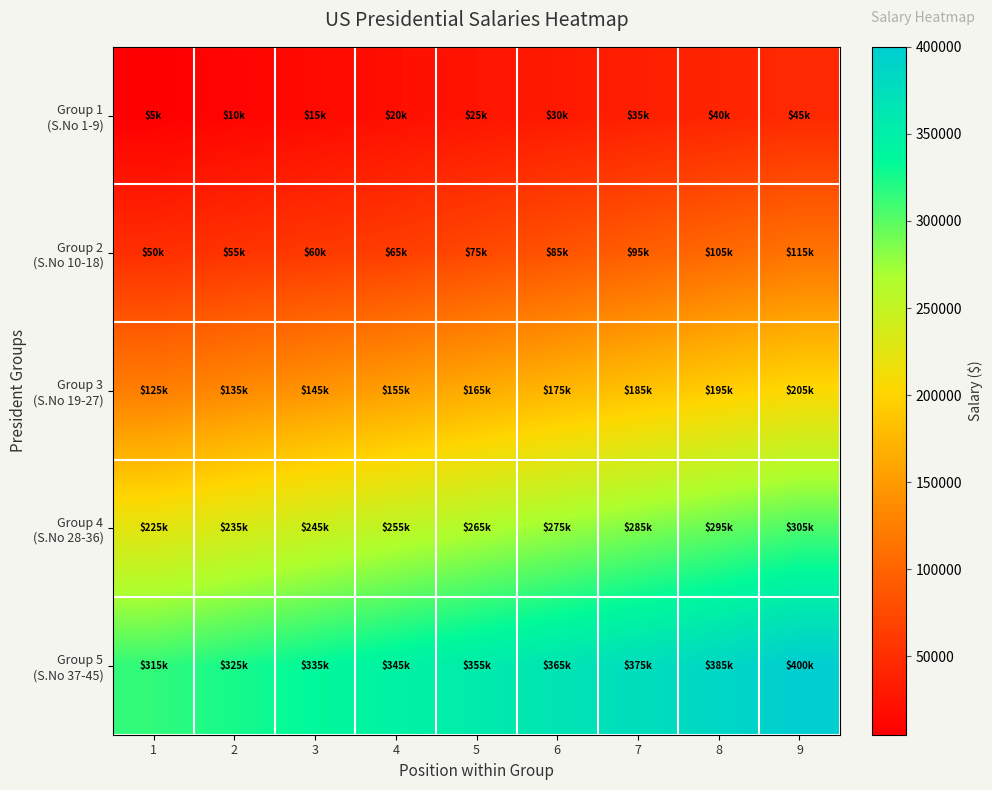

Between 1 and 5, which is larger?

5